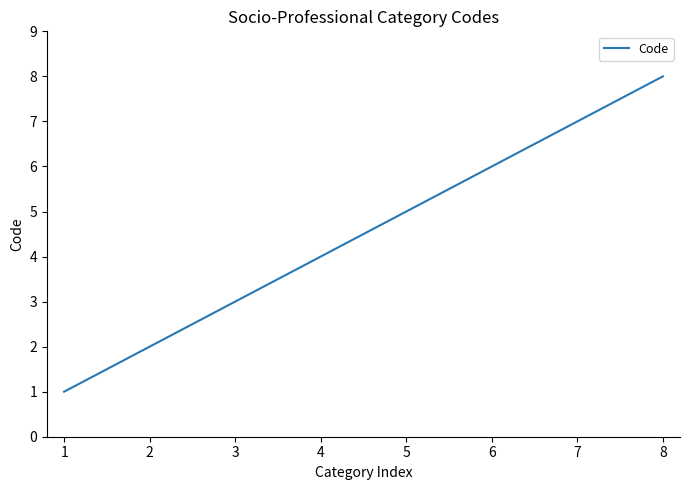

Rank the categories by value from lowest to highest.

1, 2, 3, 4, 5, 6, 7, 8